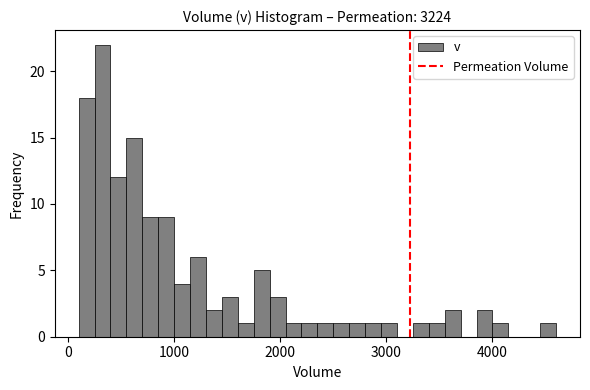

Around what value on the x-axis is the tallest bar? Give the approximate position of its centre, as read against the axis.

300